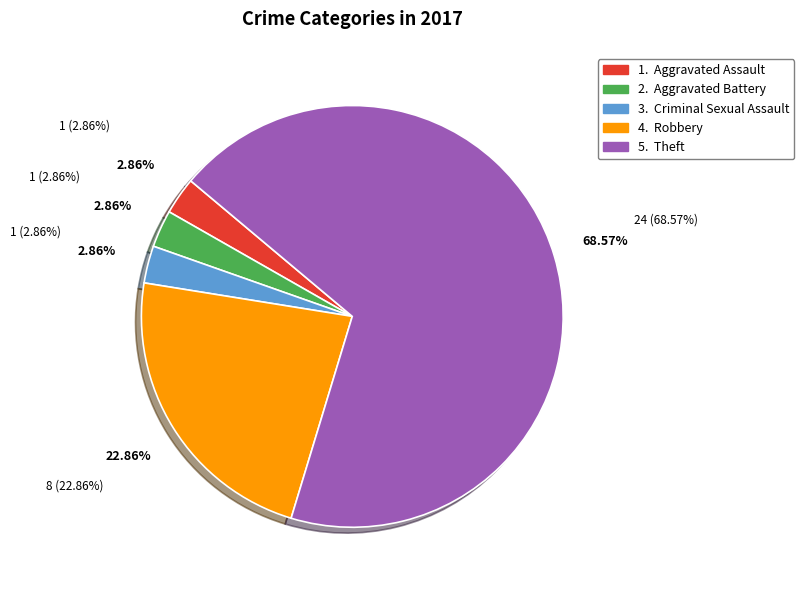

To the nearest percent, what is the difference between the Aggravated Battery and Theft slice percentages?

66%